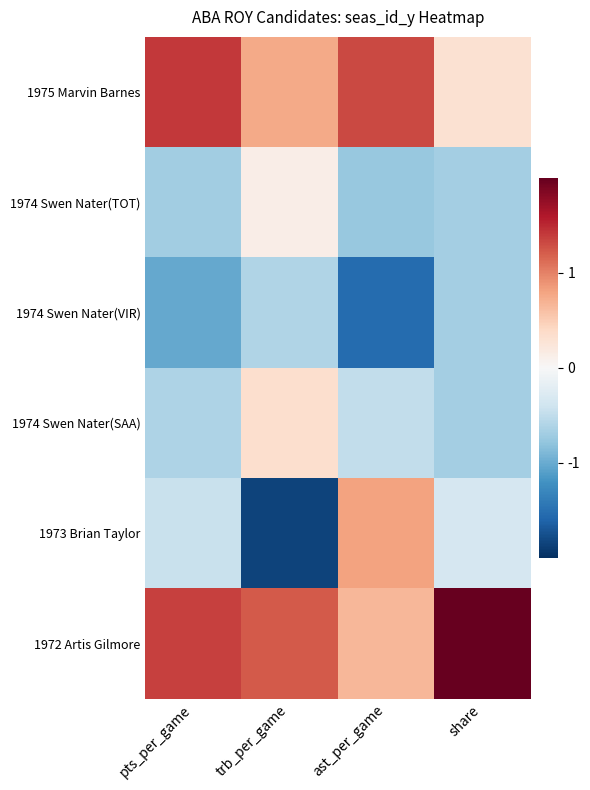

Which series has the widest spread of values?

1973 Brian Taylor